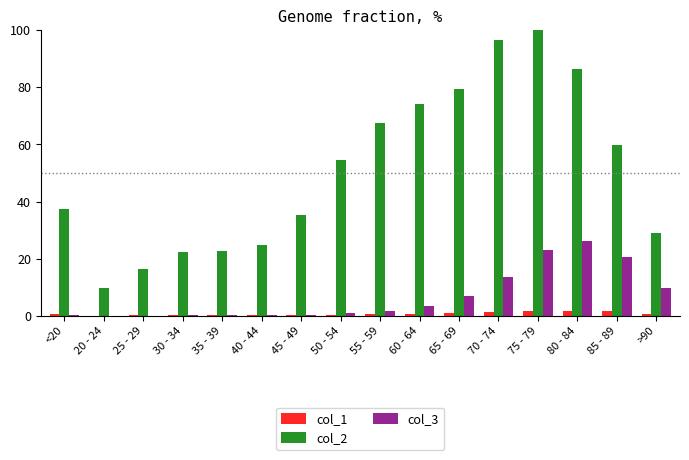

What is the sum of the col_3 values at 25 - 29 and 65 - 69?

6.9